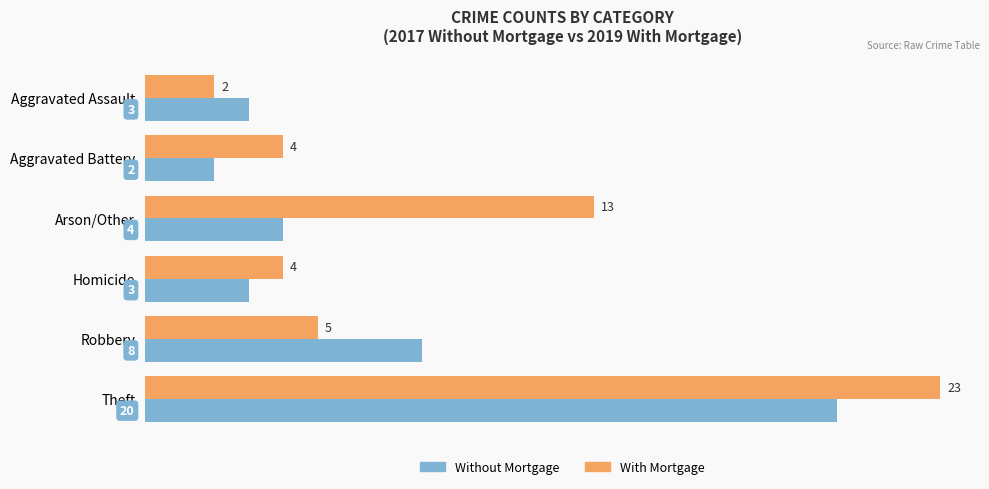

What is the minimum value shown in the chart?

2